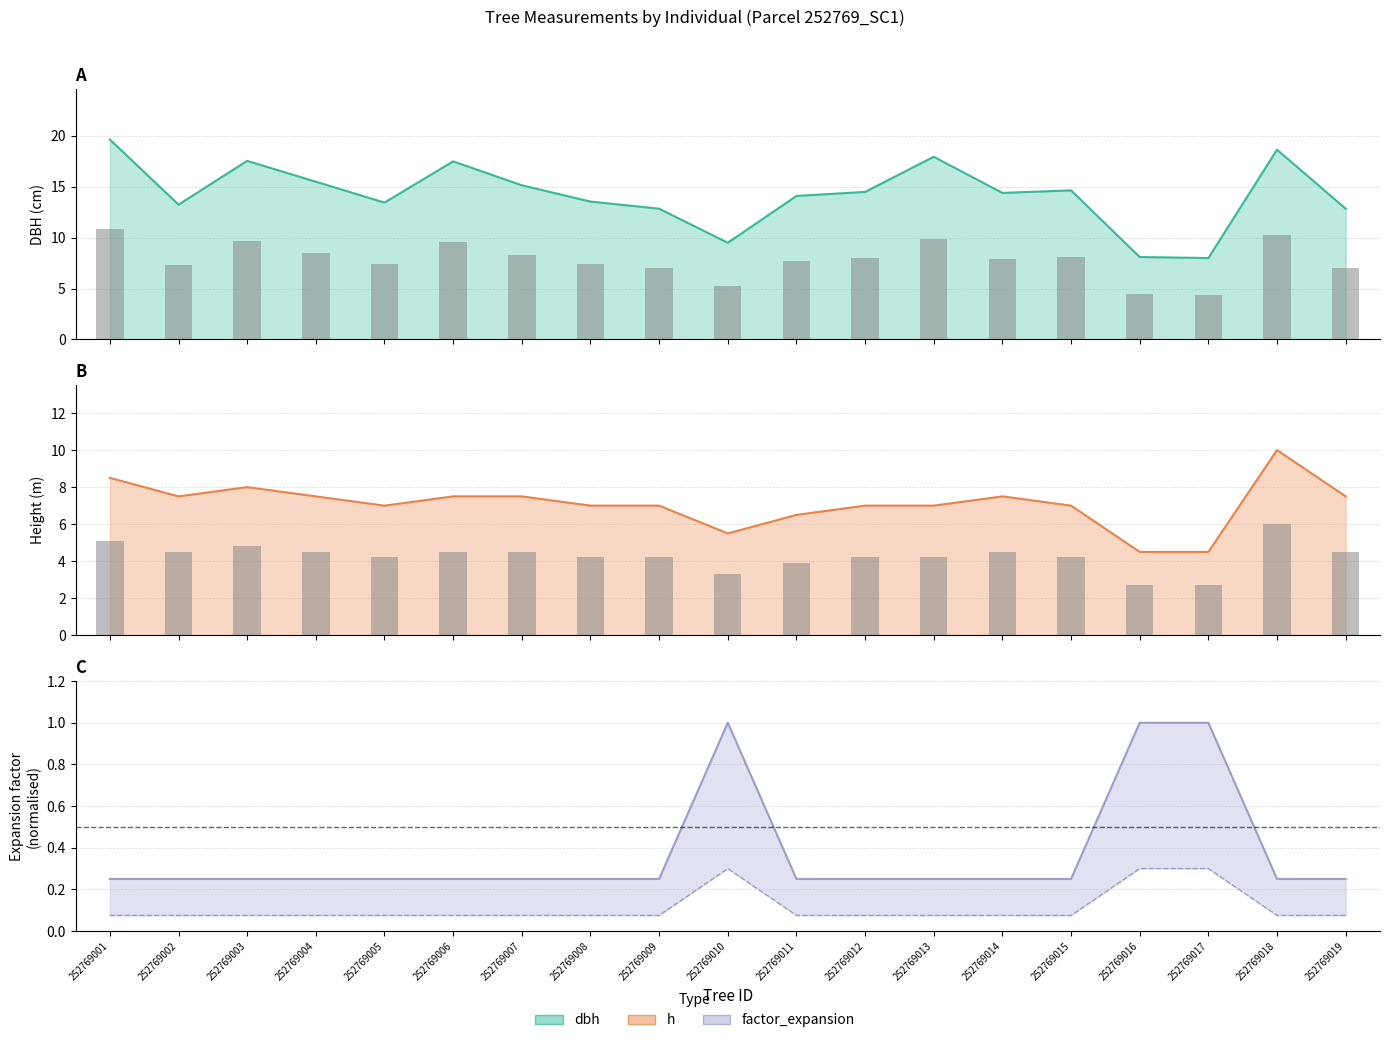

Are the bars horizontal?

No